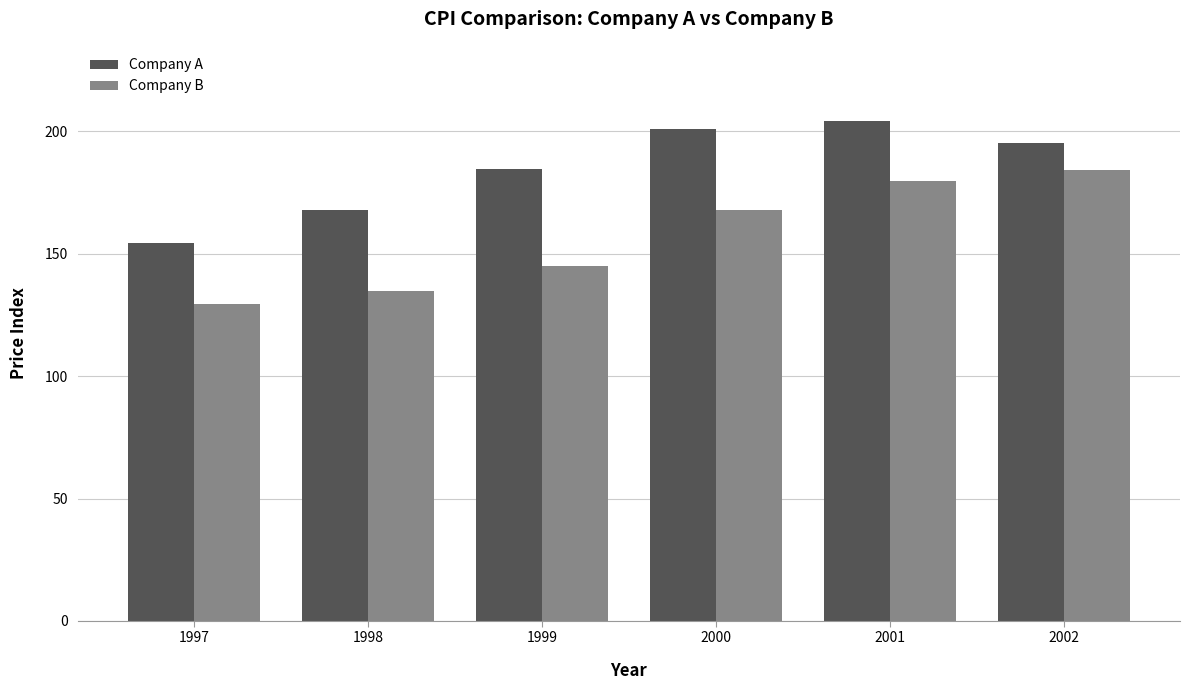

The value of Company A at 1998 is 301.8. True or false?

False